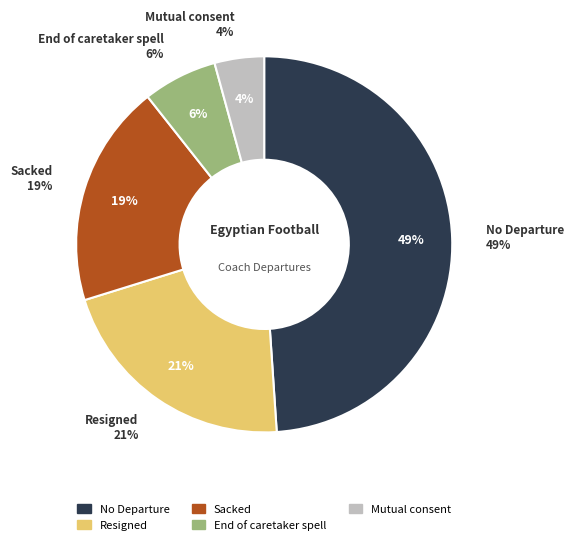

To the nearest percent, what portion does End of caretaker spell represent?

6%